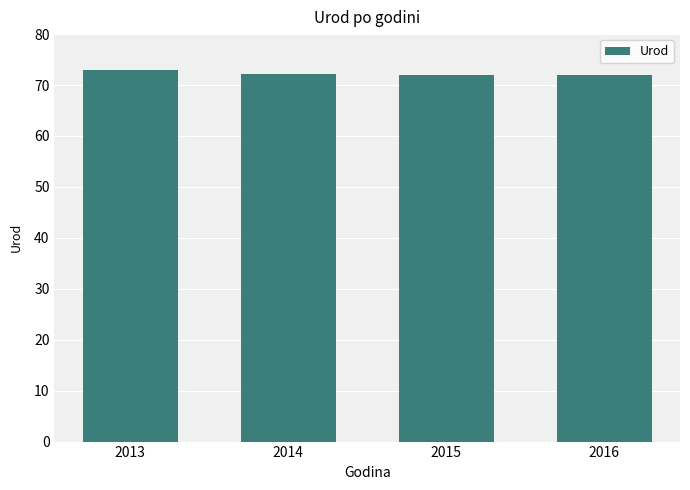

Approximately how many times larger is the value at 2013 compared to 2016?

1.0